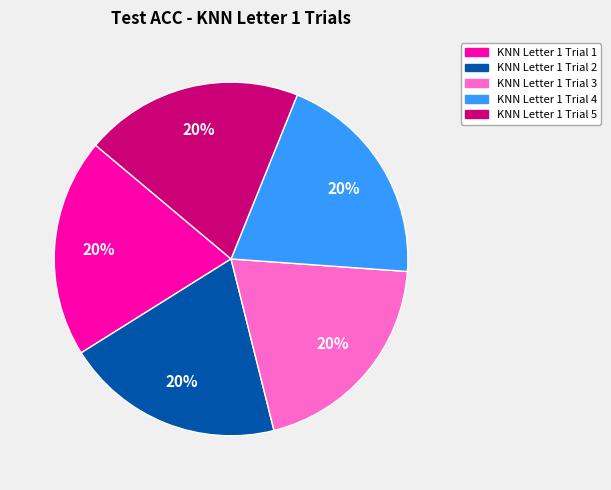

Does KNN Letter 1 Trial 5 represent more than half of the total?

No